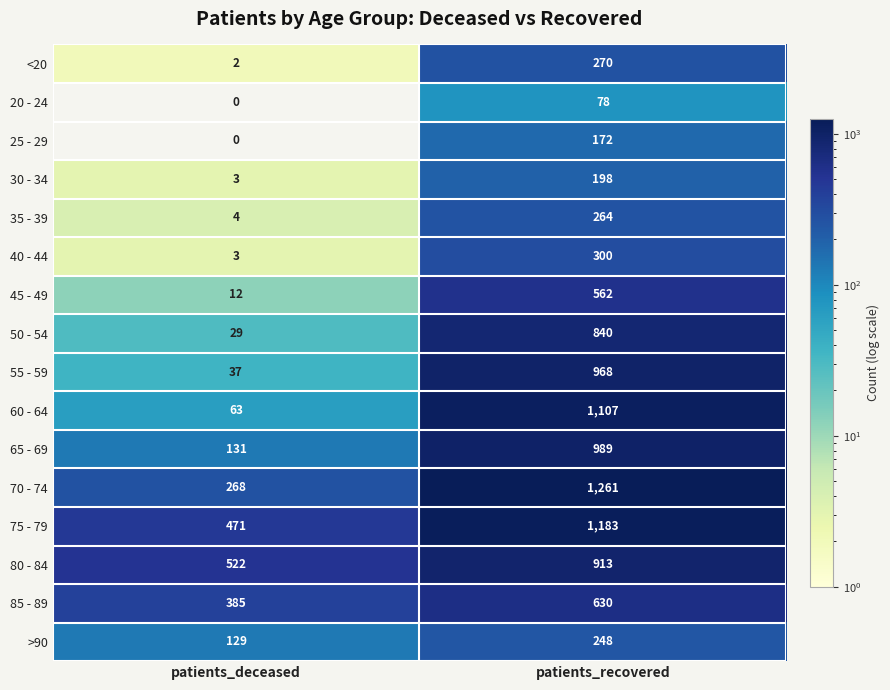

The value of 75 - 79 at patients_deceased is 844. True or false?

False